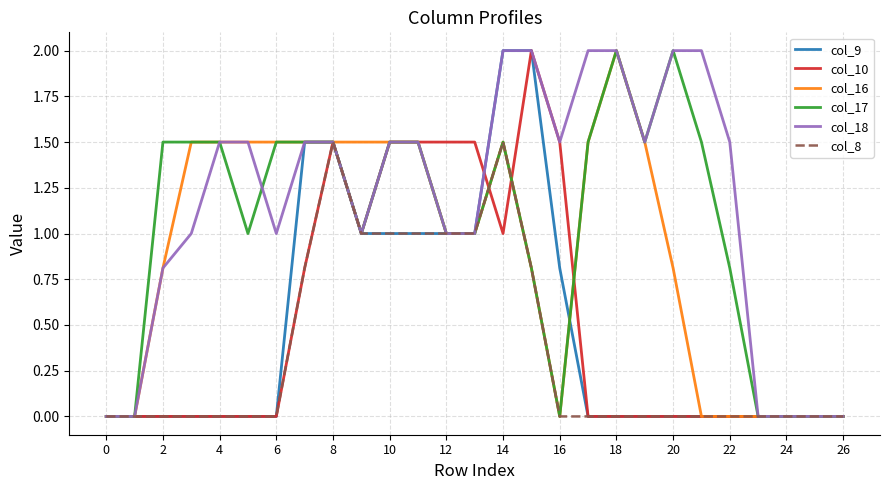

Which series has the largest total across all categories?

col_18